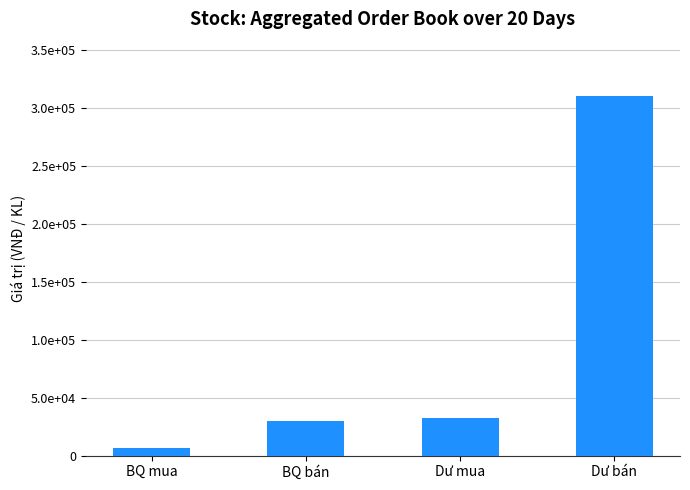

What is the value of the 2nd bar from the left?

30003